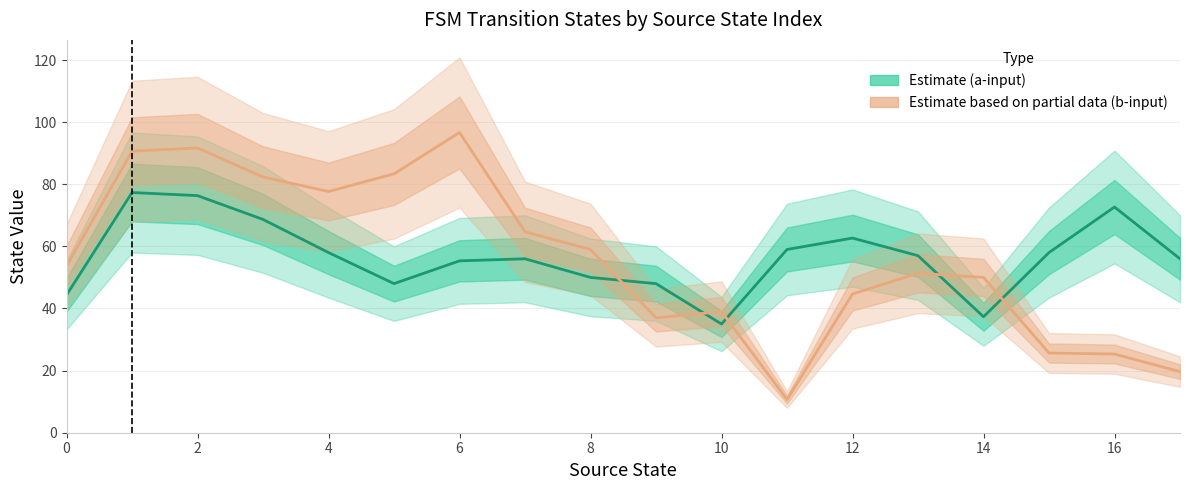

What is the value of the destination_state (b-input) point at the 1st from the left?

53.7